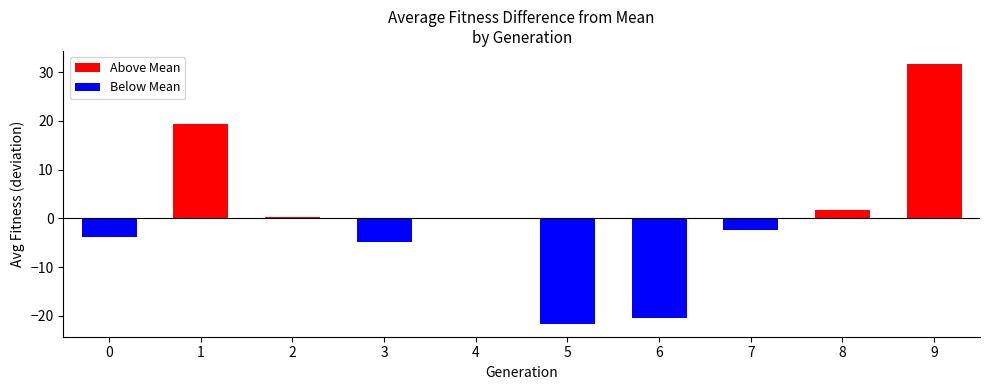

List the series in order of their peak value, lowest first.

Below Mean, Above Mean